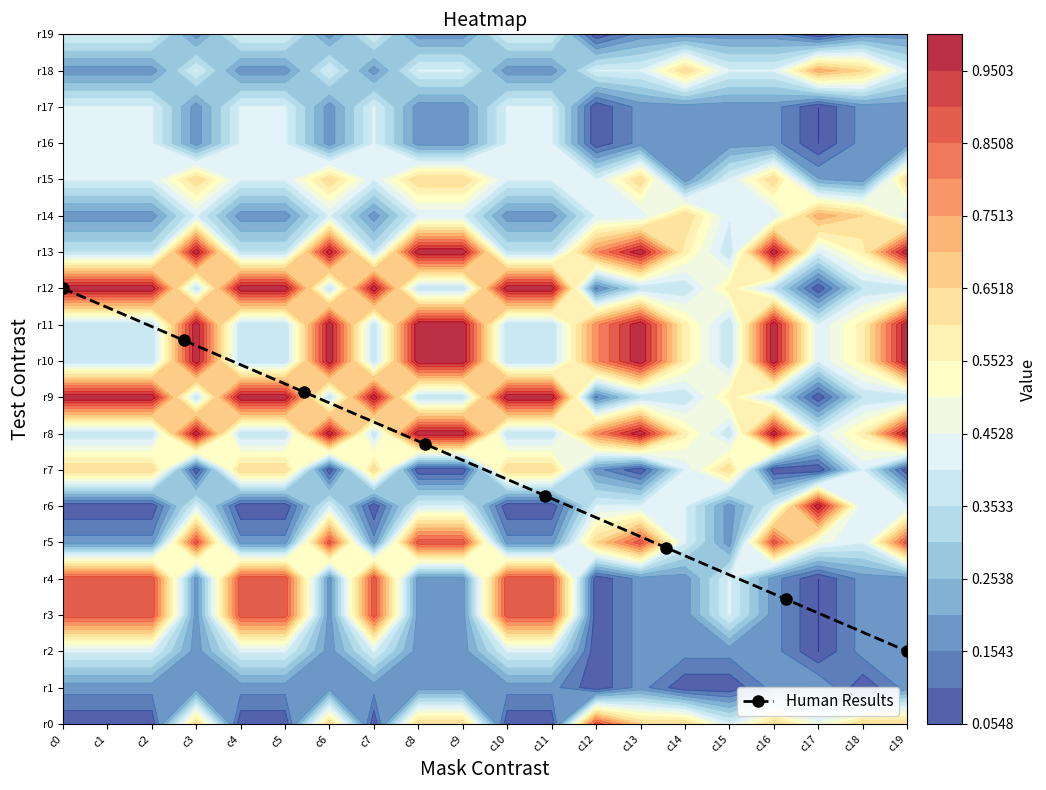

The value at c1 is 3.5. True or false?

False